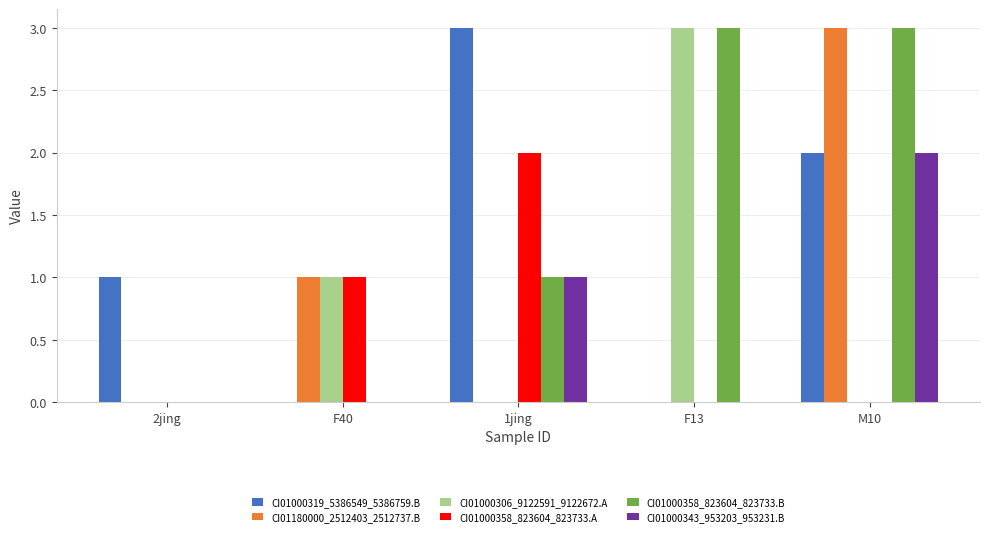

What is the sum of all CI01000306_9122591_9122672.A values?

4